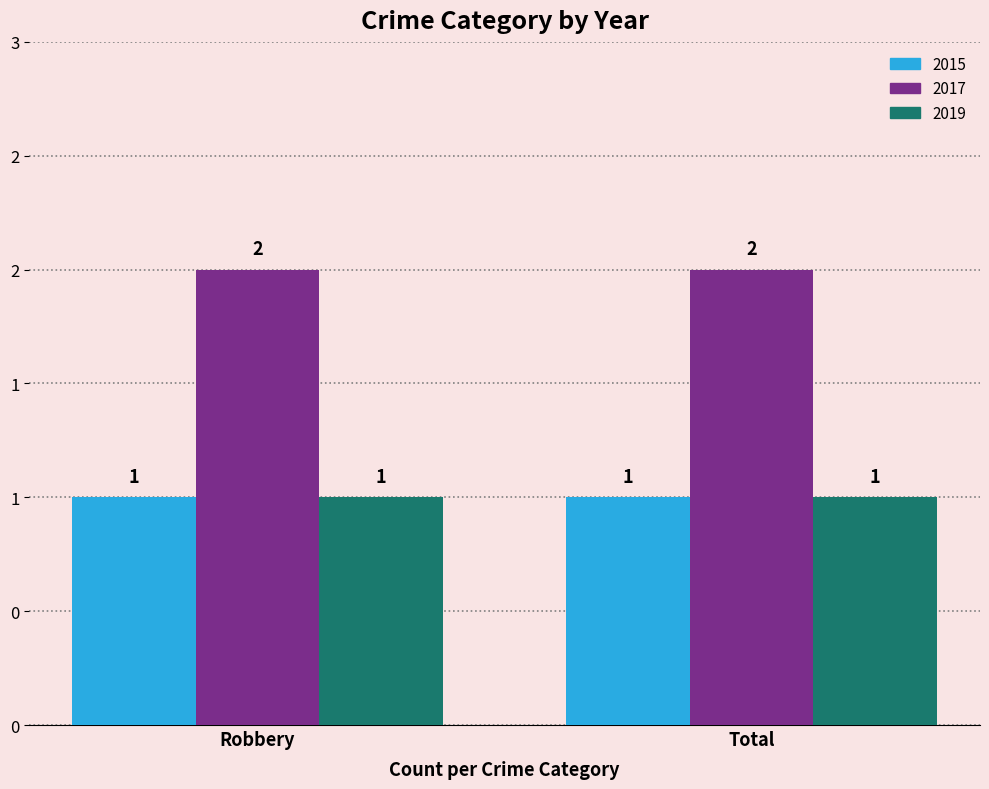

Are the bars horizontal?

No